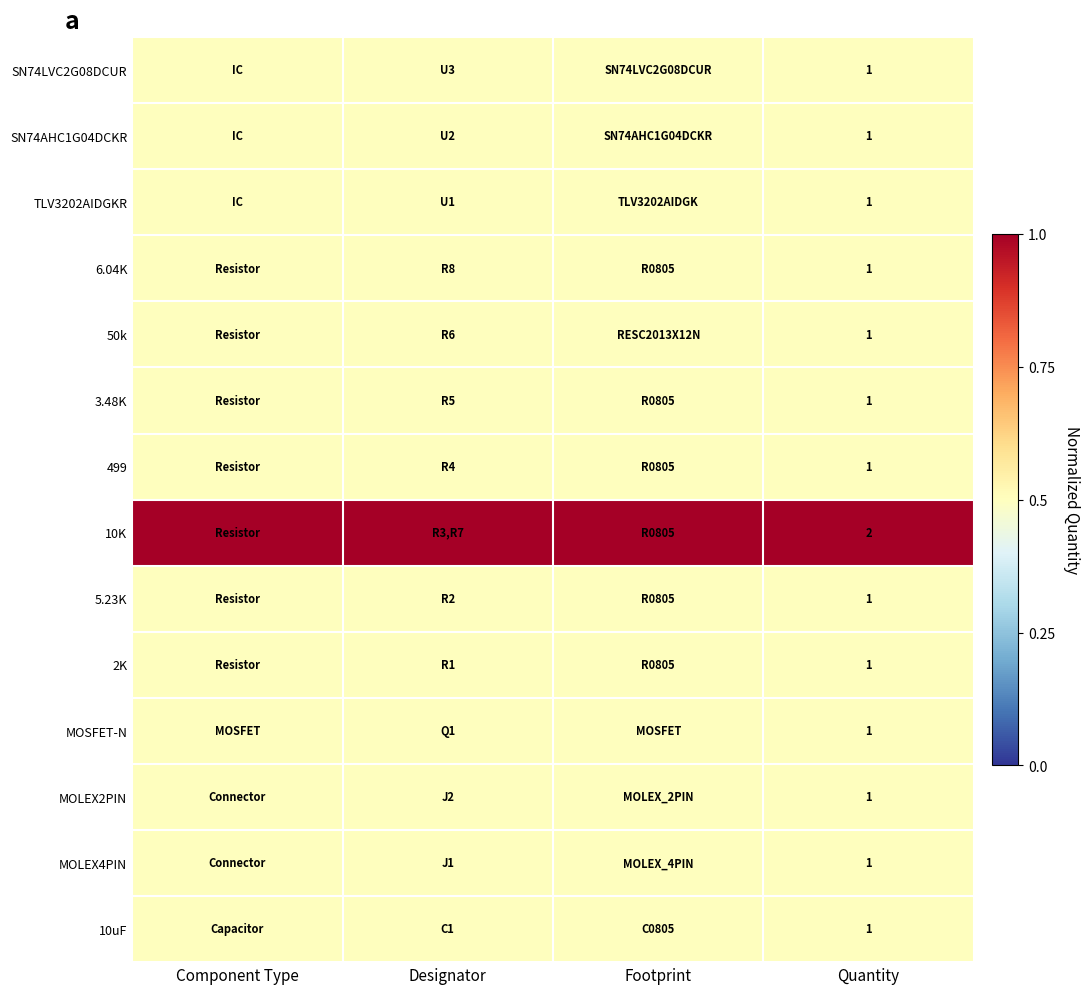

What is the difference between the highest and lowest values at Footprint?

0.5